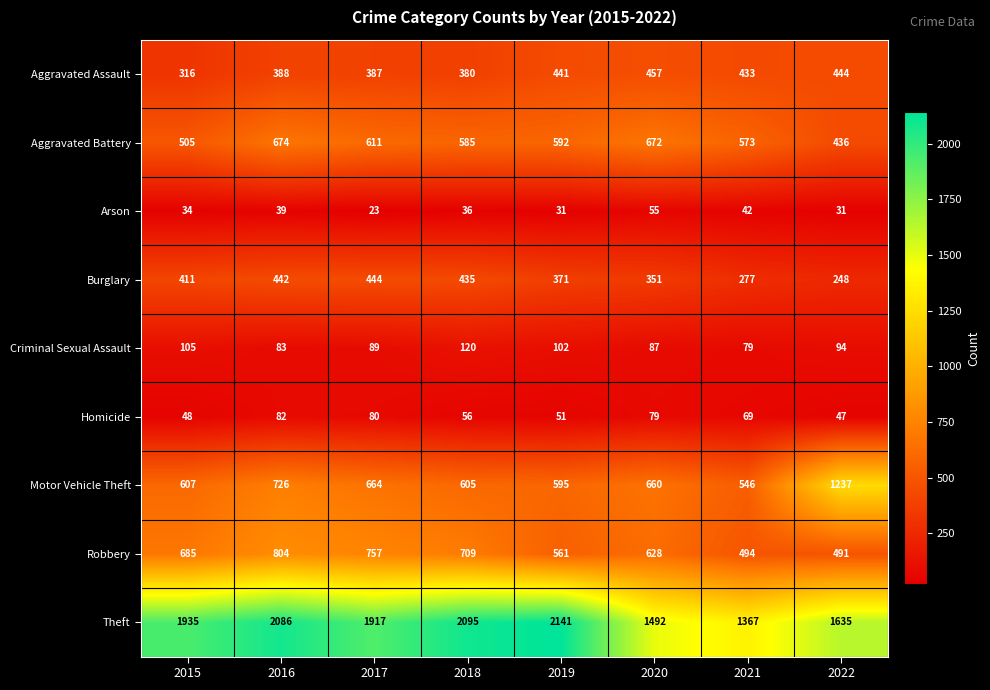

Which series has the largest total across all categories?

Theft